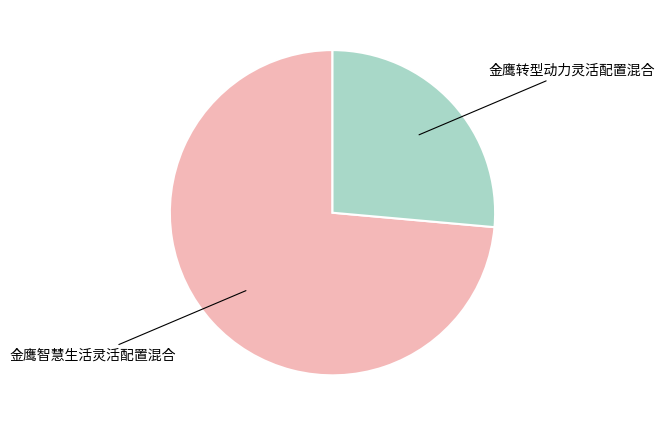

Which slice is the largest?

金鹰智慧生活灵活配置混合